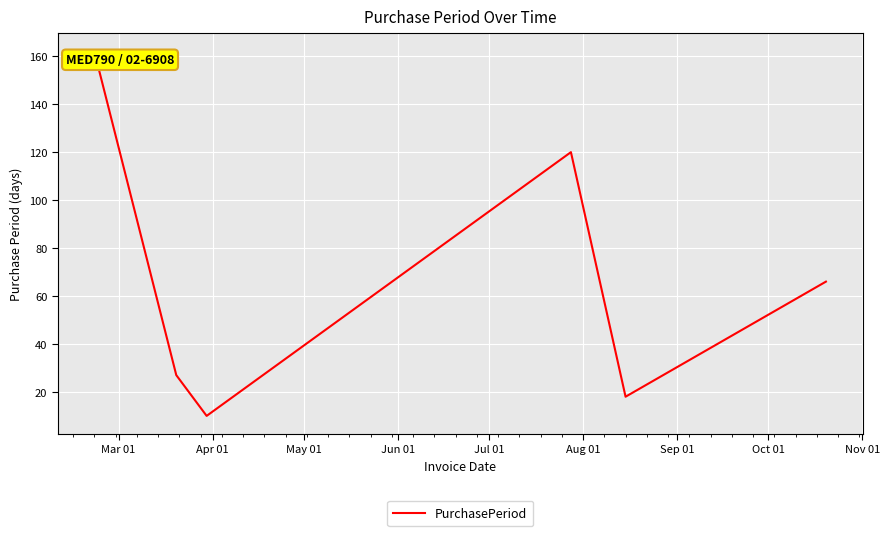

What is the difference between the second highest and second lowest values?

102